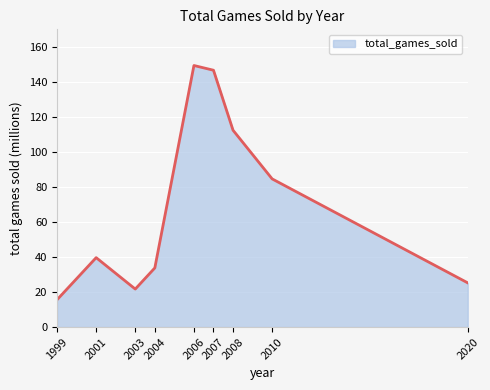

Does the chart have visible grid lines?

Yes